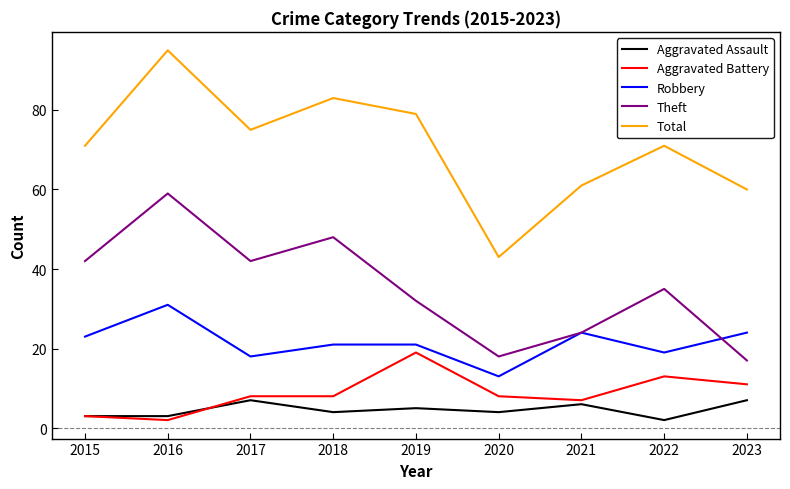

True or false: Theft has a value of 68 at 2018.

False